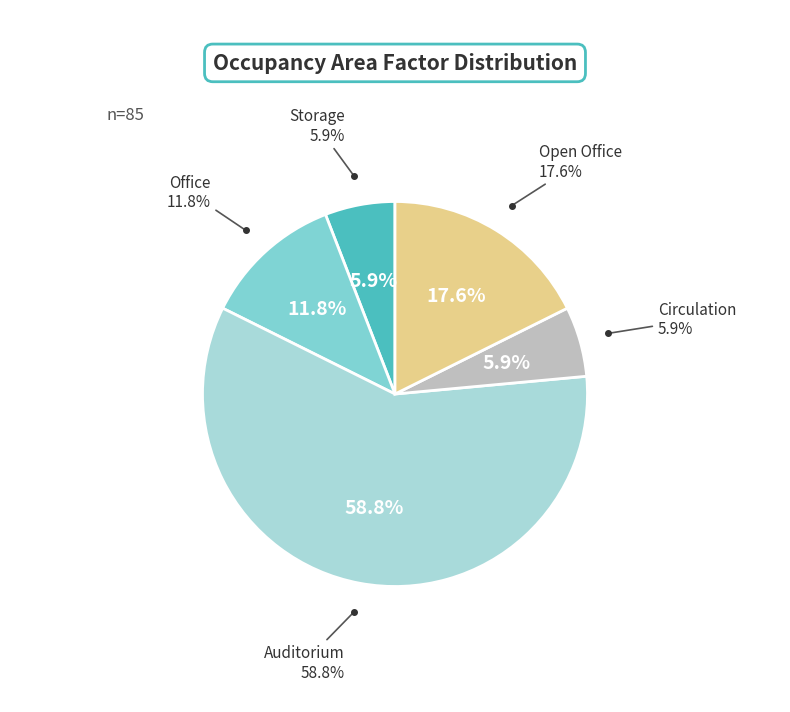

To the nearest percent, what is the combined percentage of Office and Storage?

18%